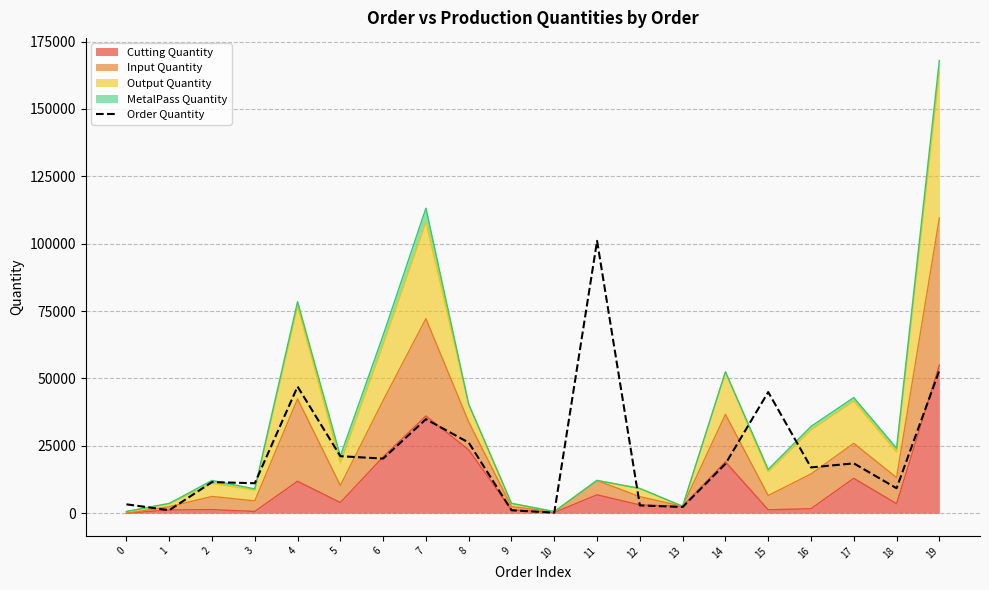

What is the change in value from 15 to 16?

-27954